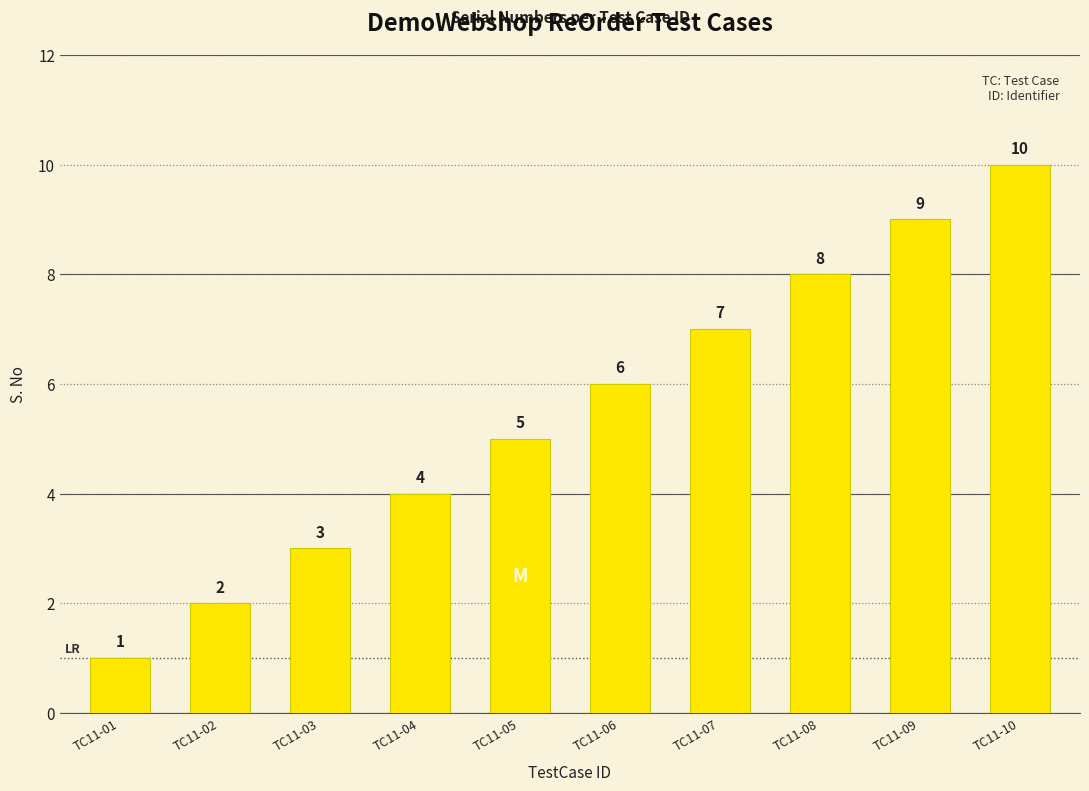

What is the sum of the values at TC11-05 and TC11-03?

8